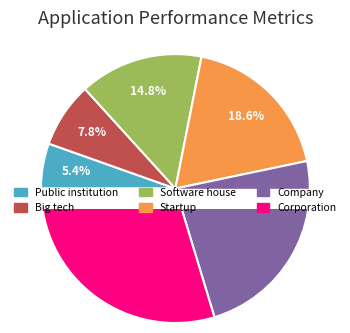

Between Big tech and Corporation, which is larger?

Corporation